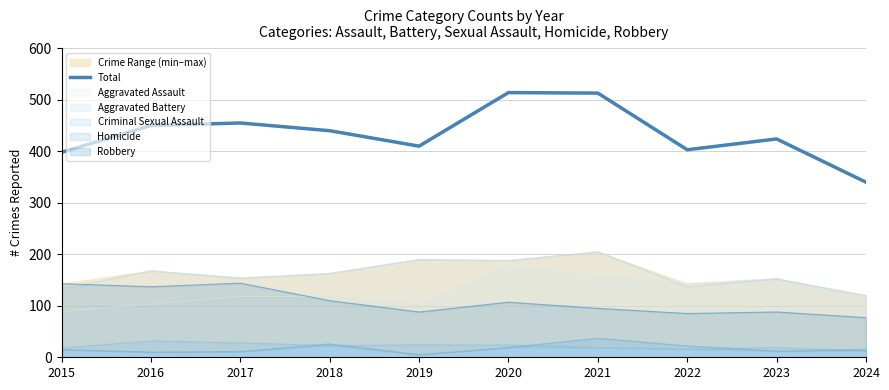

Reading right to left, extract all data points from this chart.

2024=340	2023=424	2022=403	2021=513	2020=514	2019=410	2018=440	2017=455	2016=450	2015=398